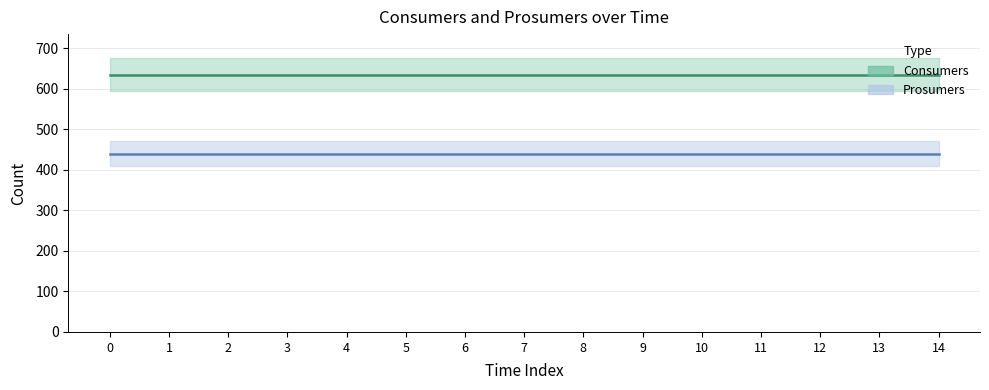

Is it true that Consumers equals 318 at 11?

False